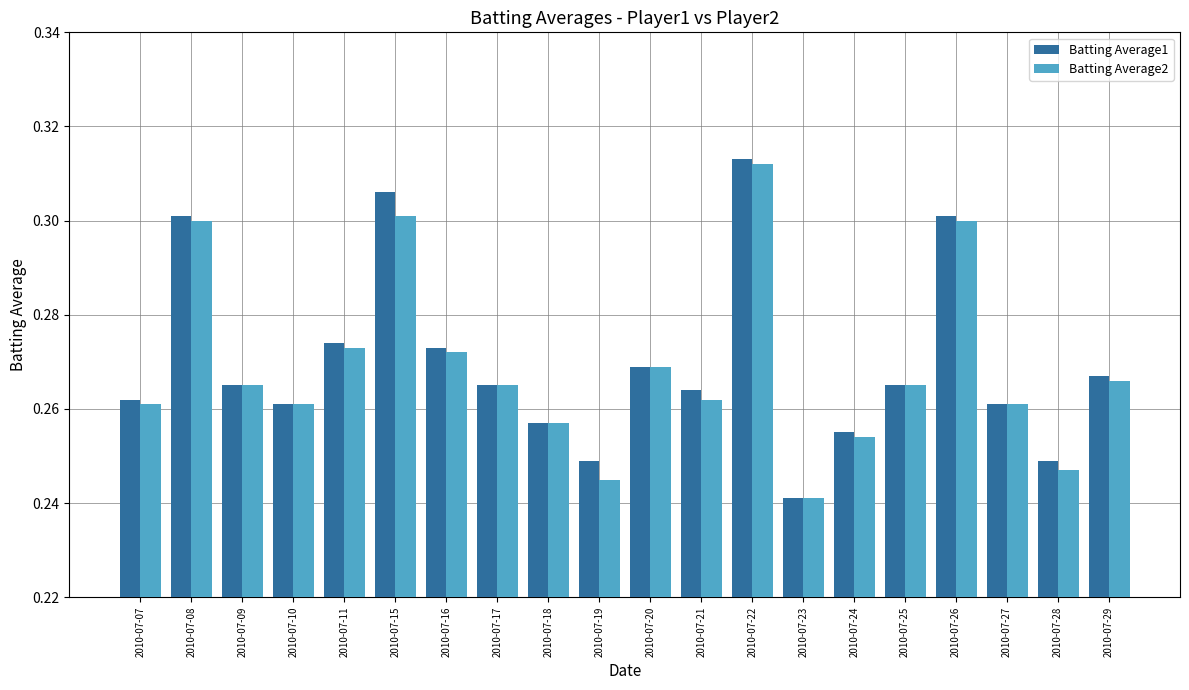

Which category has the highest value in the Batting Average2 series?

2010-07-22